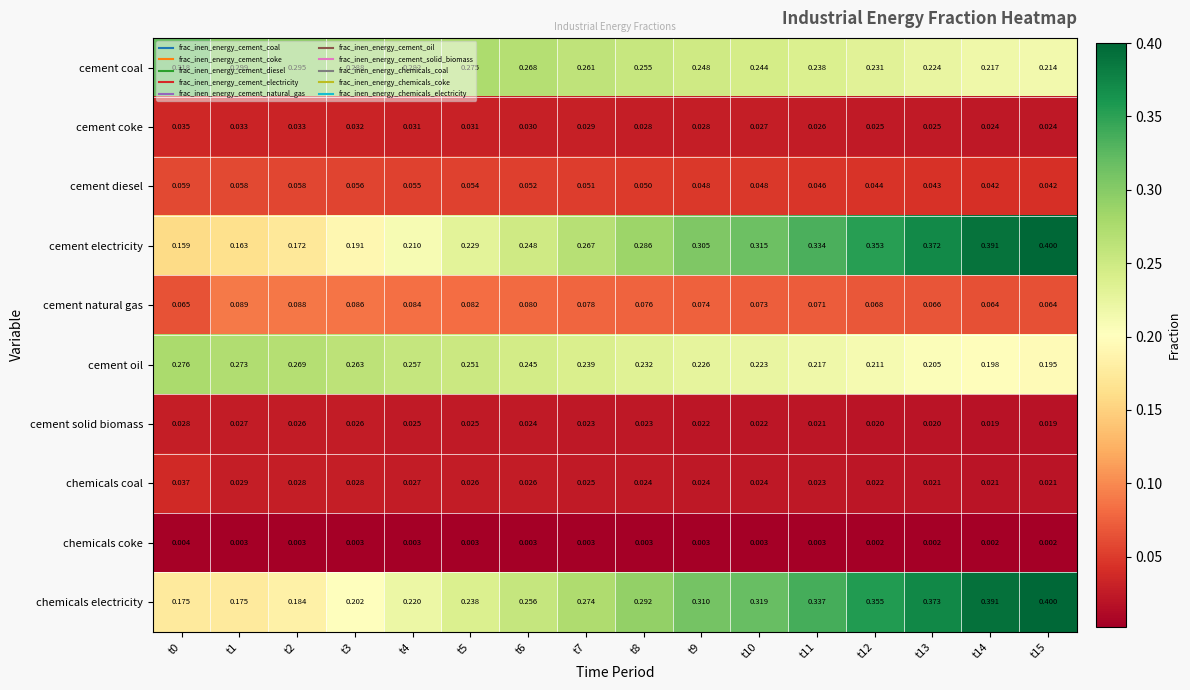

Is the value of cement solid biomass at t14 greater than the value of cement coal at t2?

No